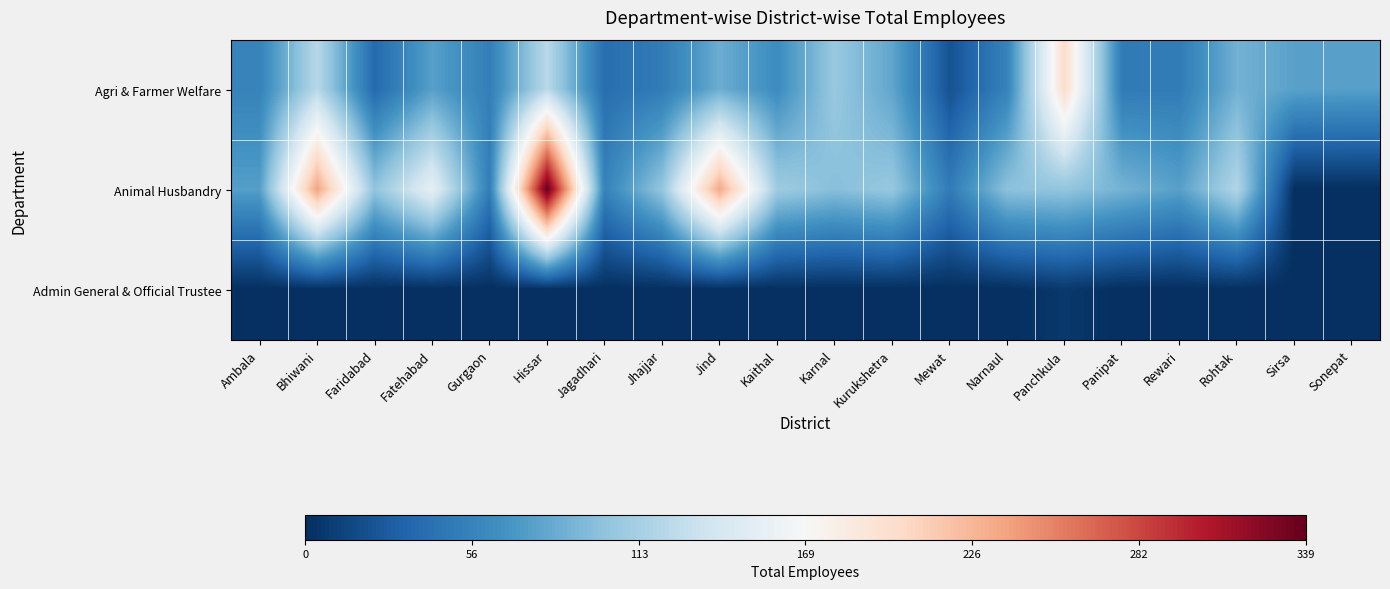

Rank the series by their average value, from highest to lowest.

Animal Husbandry, Agri & Farmer Welfare, Admin General & Official Trustee